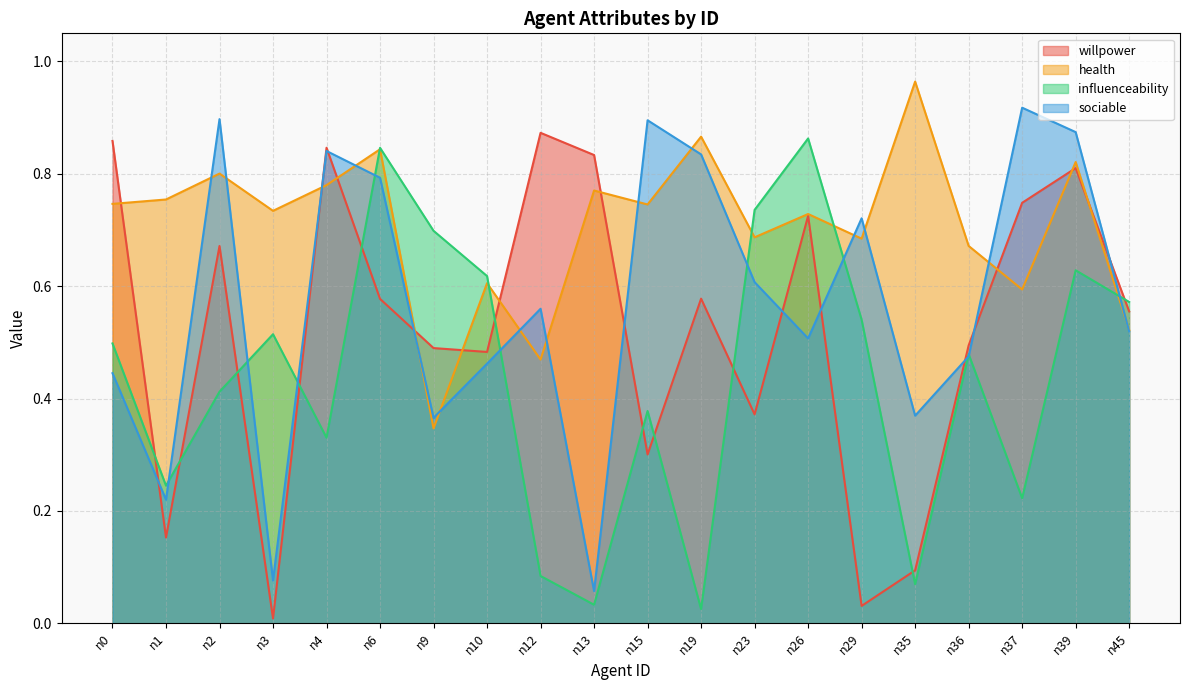

What is the difference between the maximum and minimum values in the health series?

0.6